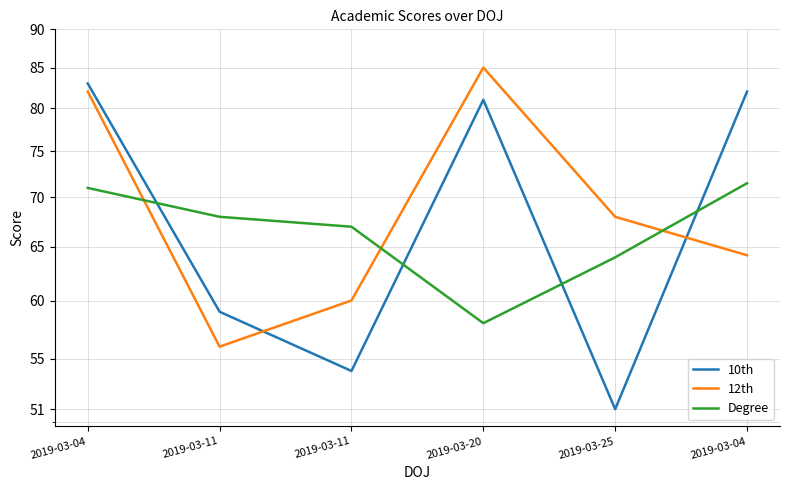

True or false: Degree has more than 2 points higher than both neighbors.

False